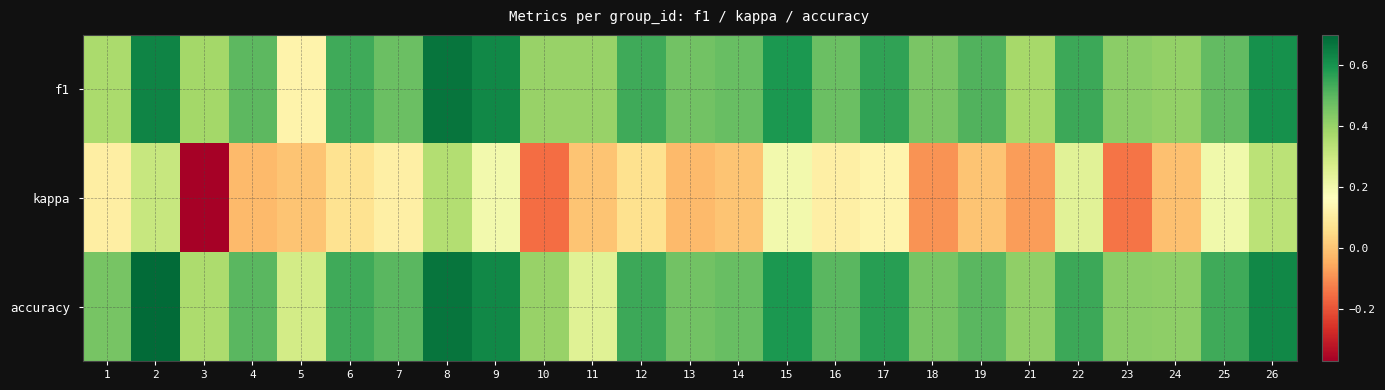

What is the total value across all series at 5?

0.4